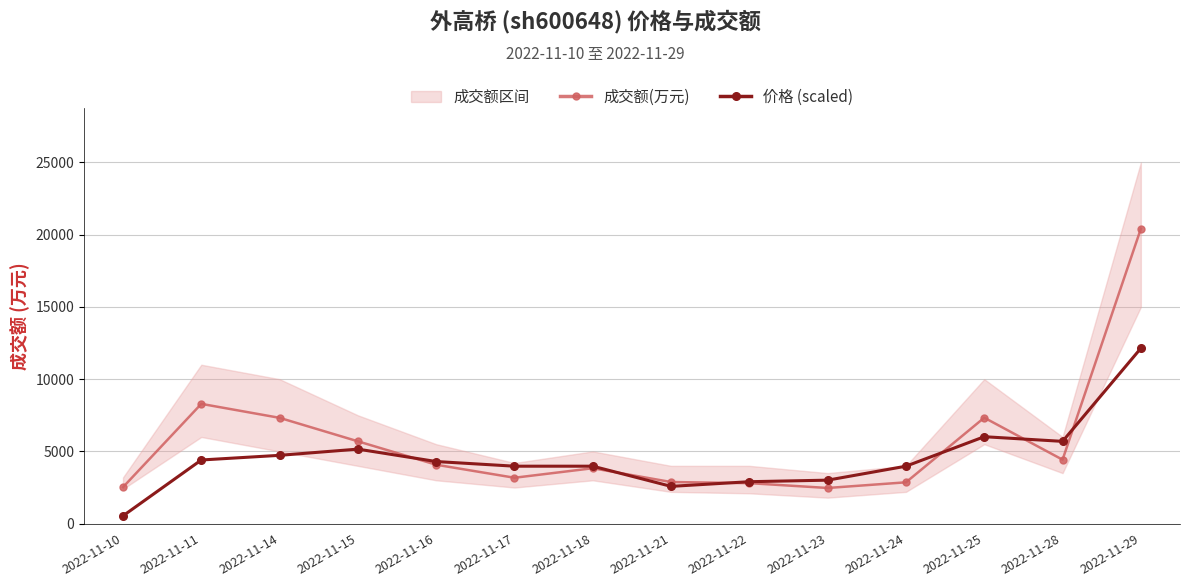

What is the total value across all series at 2022-11-14?

12052.9